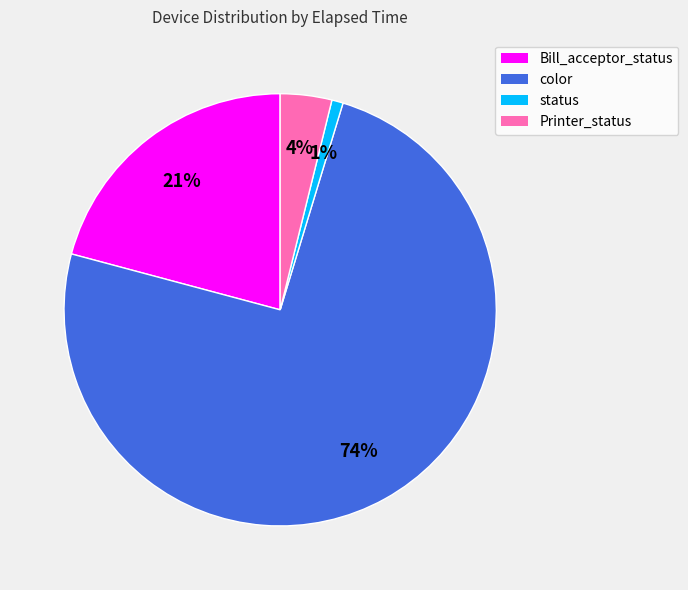

To the nearest percent, what is the average slice percentage?

25%